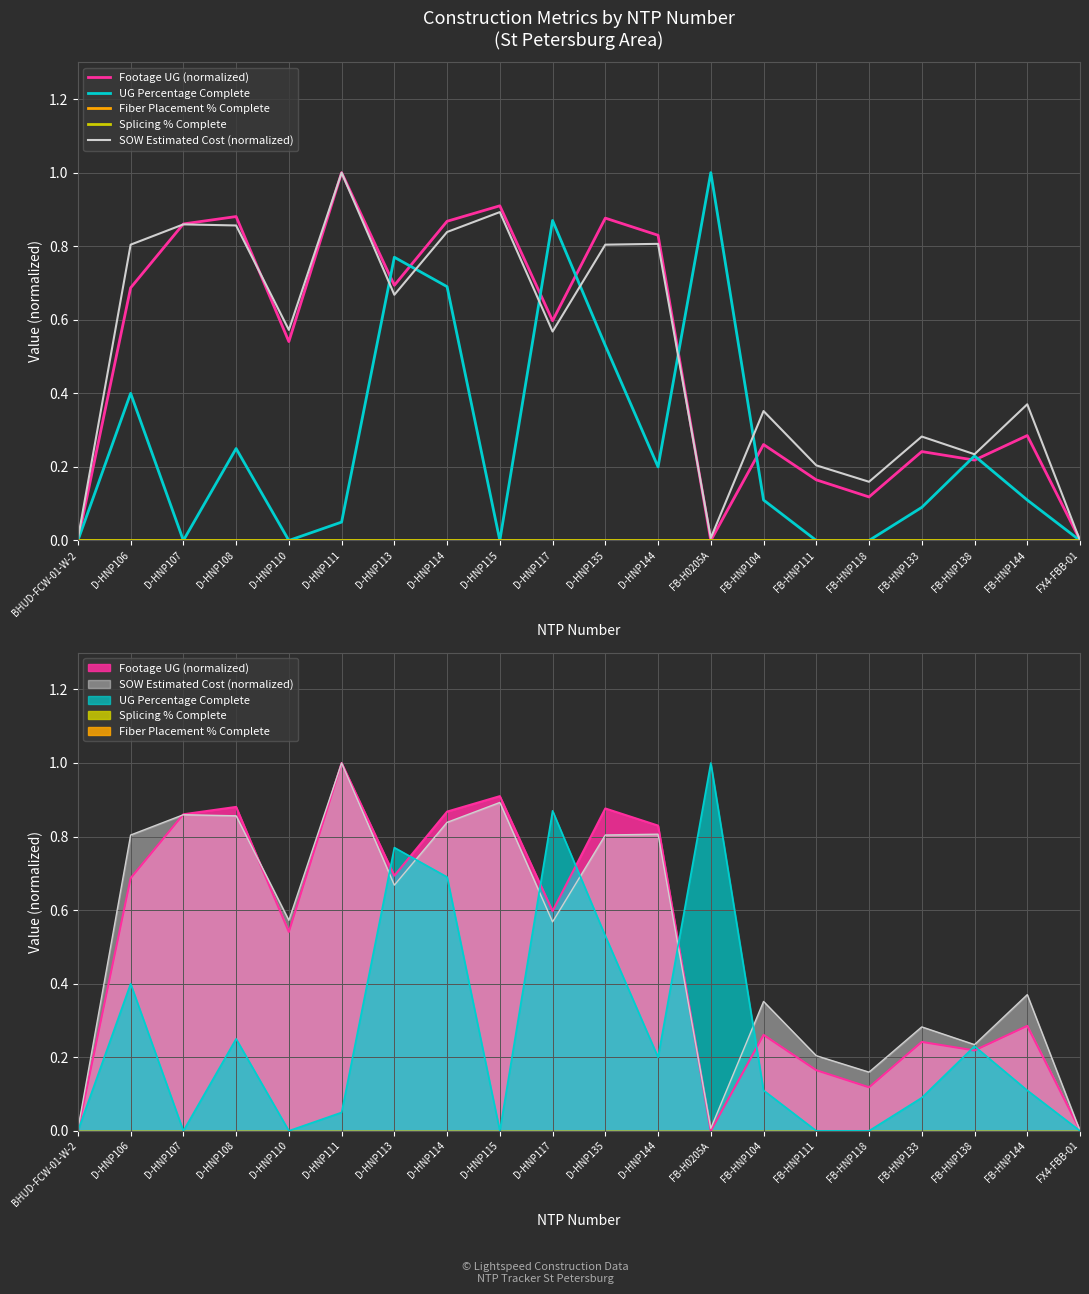

True or false: Footage UG (normalized) and Fiber Placement % Complete intersect in this chart.

False